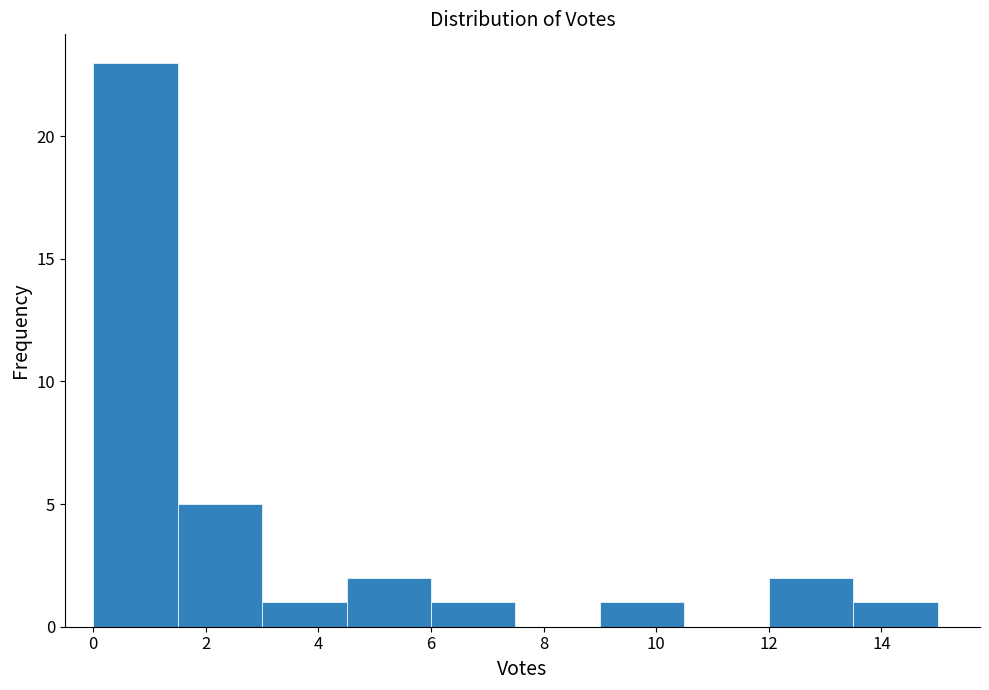

Reading left to right, transcribe this chart: for each bar, give the range it covers on the x-axis and its height. Neither the bar edges nor the heights are printed on the chart, so give them approximately, as read against the axes.

0.0 to 1.5: 23
1.5 to 3.0: 5
3.0 to 4.5: 1
4.5 to 6.0: 2
6.0 to 7.5: 1
7.5 to 9.0: 0
9.0 to 10.5: 1
10.5 to 12.0: 0
12.0 to 13.5: 2
13.5 to 15.0: 1